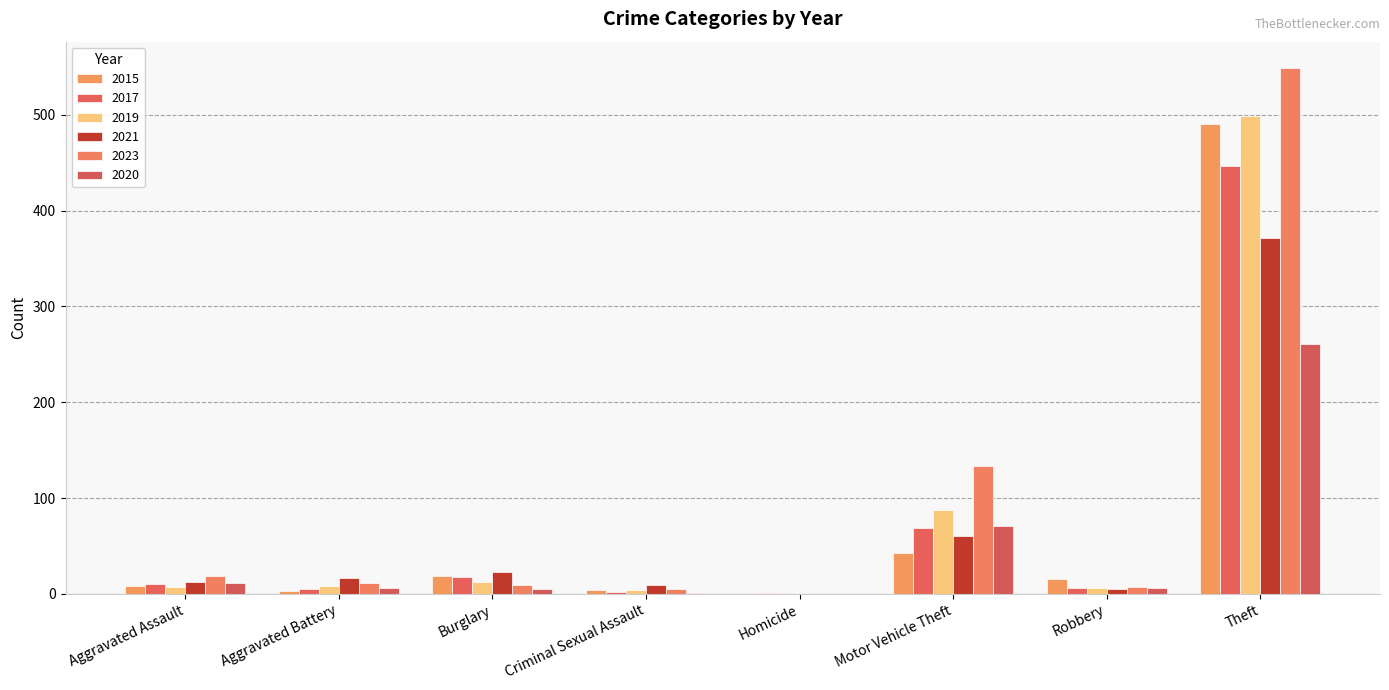

Which has a higher value, Motor Vehicle Theft or Robbery?

Motor Vehicle Theft